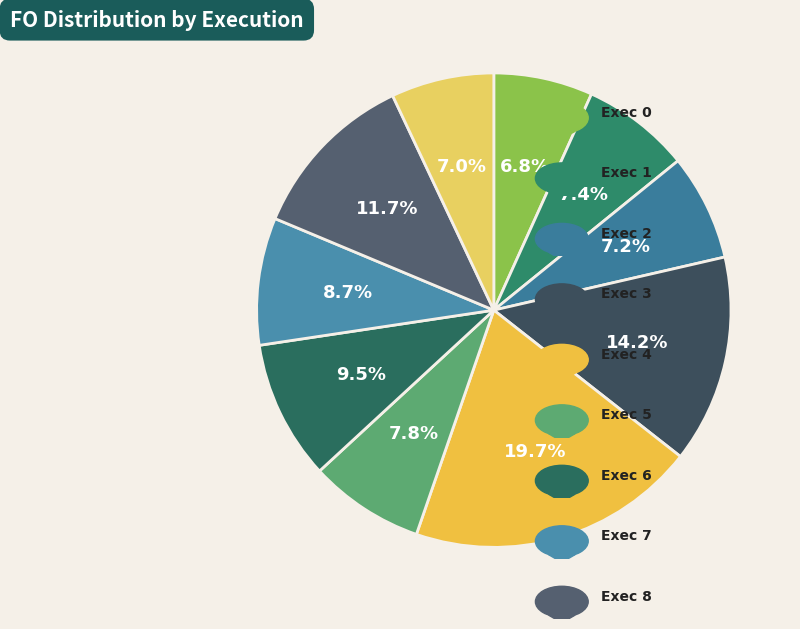

How many slices are in this pie chart?

10